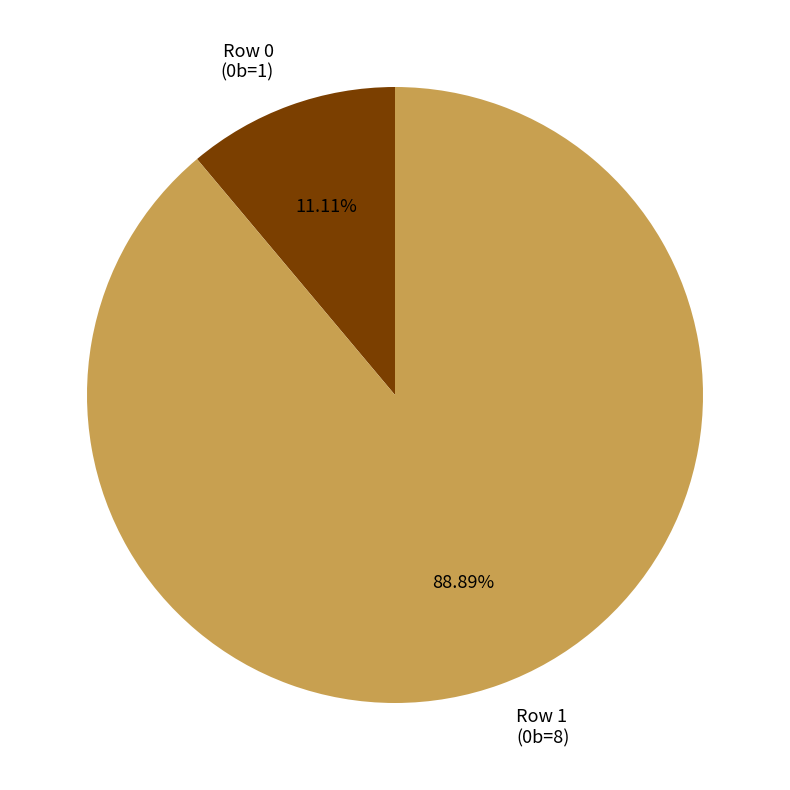

Do Row 1 (0b=8) and Row 0 (0b=1) together represent more than half of the pie?

Yes